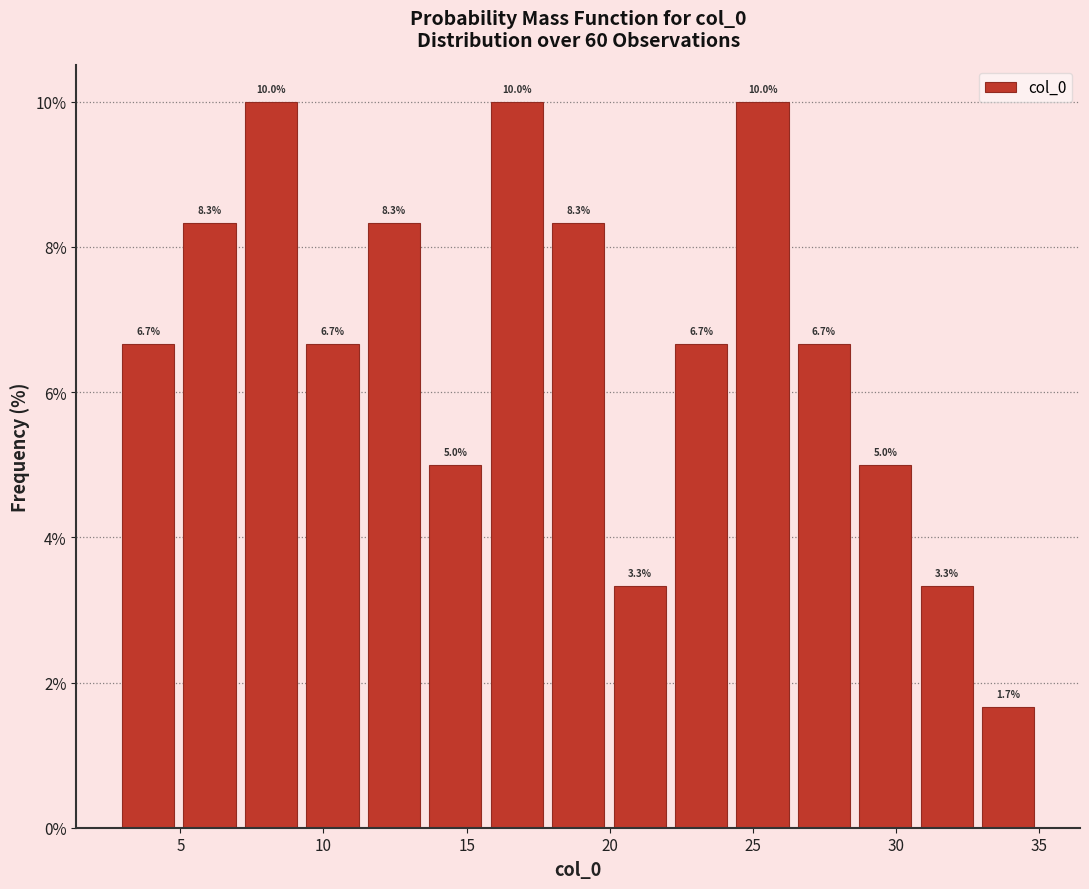

What is the height of the bar covering 7.0 to 9.0 on the x-axis? The bar edges are not printed on the chart, so give them approximately, as read against the axis.

10.0